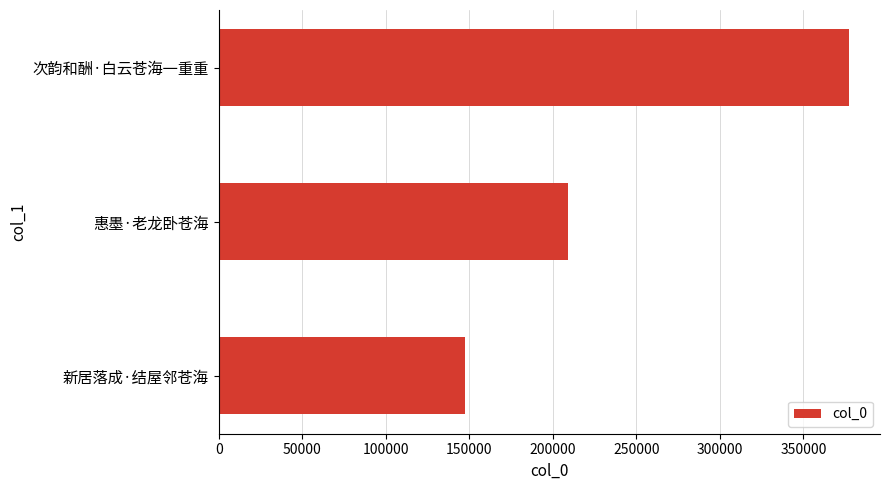

What is the difference between the values at 惠墨·老龙卧苍海 and 次韵和酬·白云苍海一重重?

168047